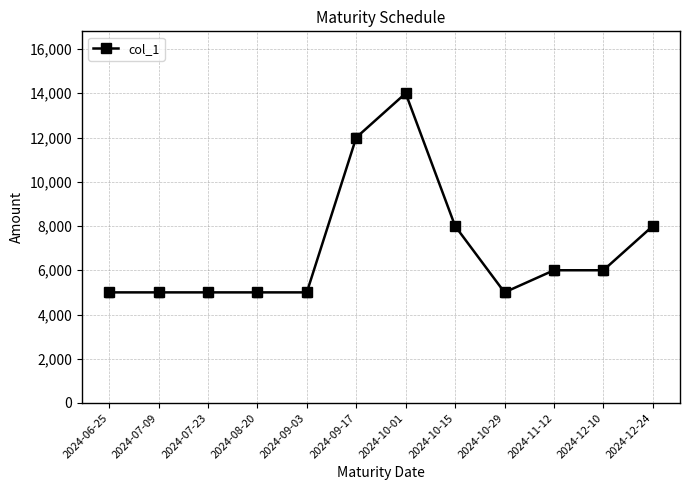

What is the difference between the maximum and minimum values?

9000